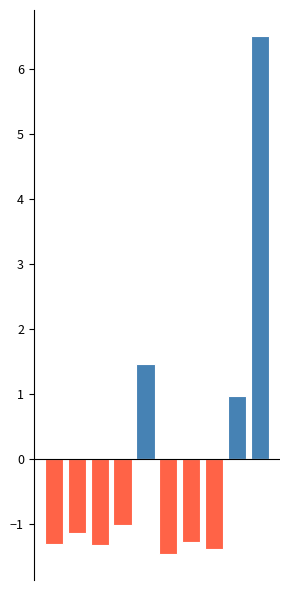

What is the maximum value shown in the chart?

6.5